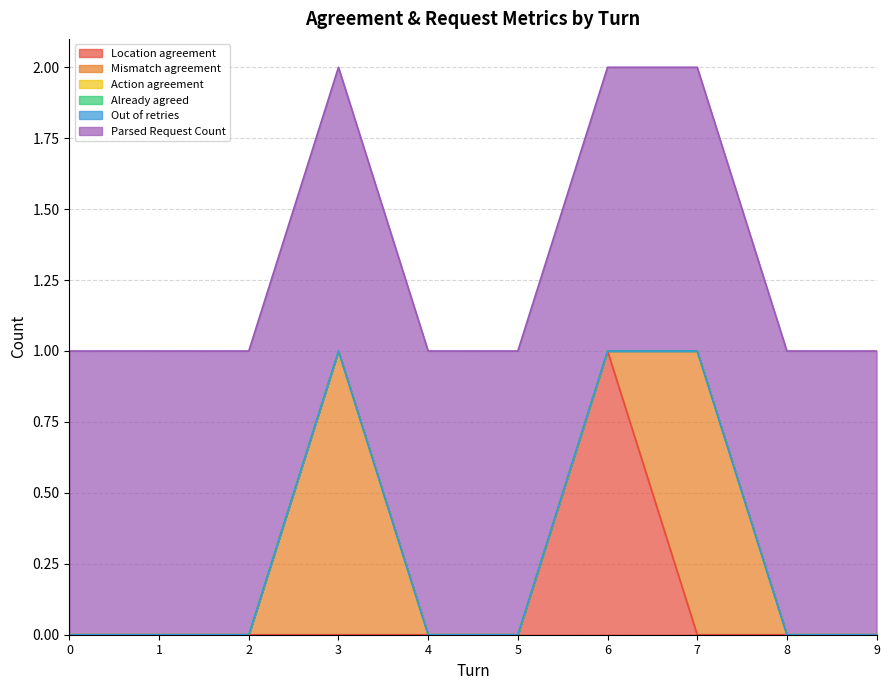

Between 7 and 9, which series saw the biggest shift?

Mismatch agreement